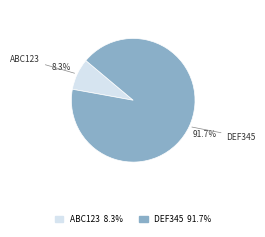

Is there any slice that represents more than half of the pie?

Yes